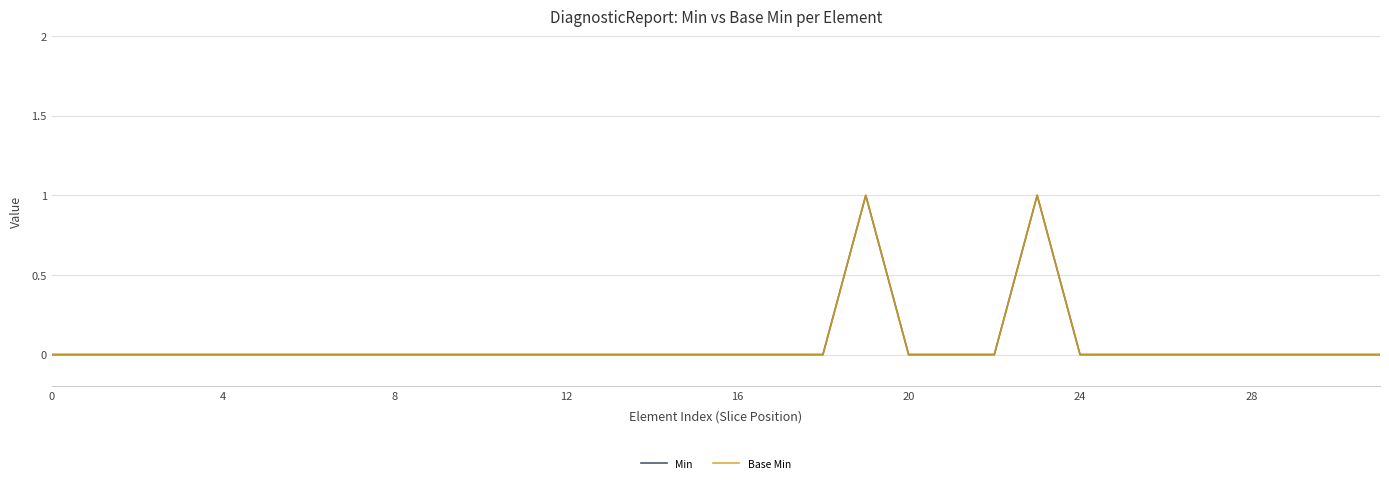

True or false: Min and Base Min cross at least once.

False